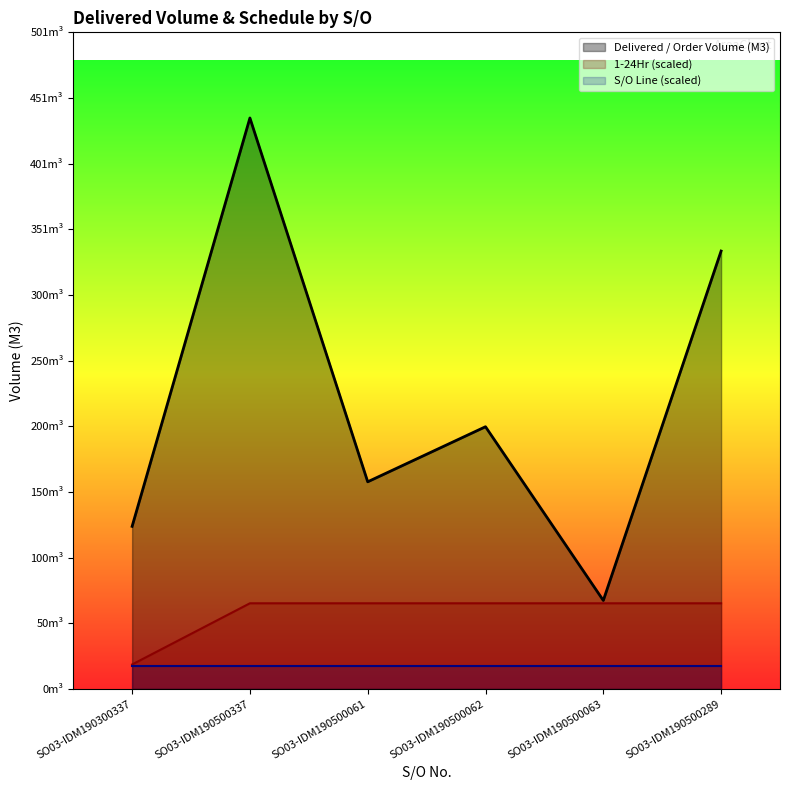

True or false: Delivered / Order Volume (M3) has a value of 124.0 at SO03-IDM190300337.

True